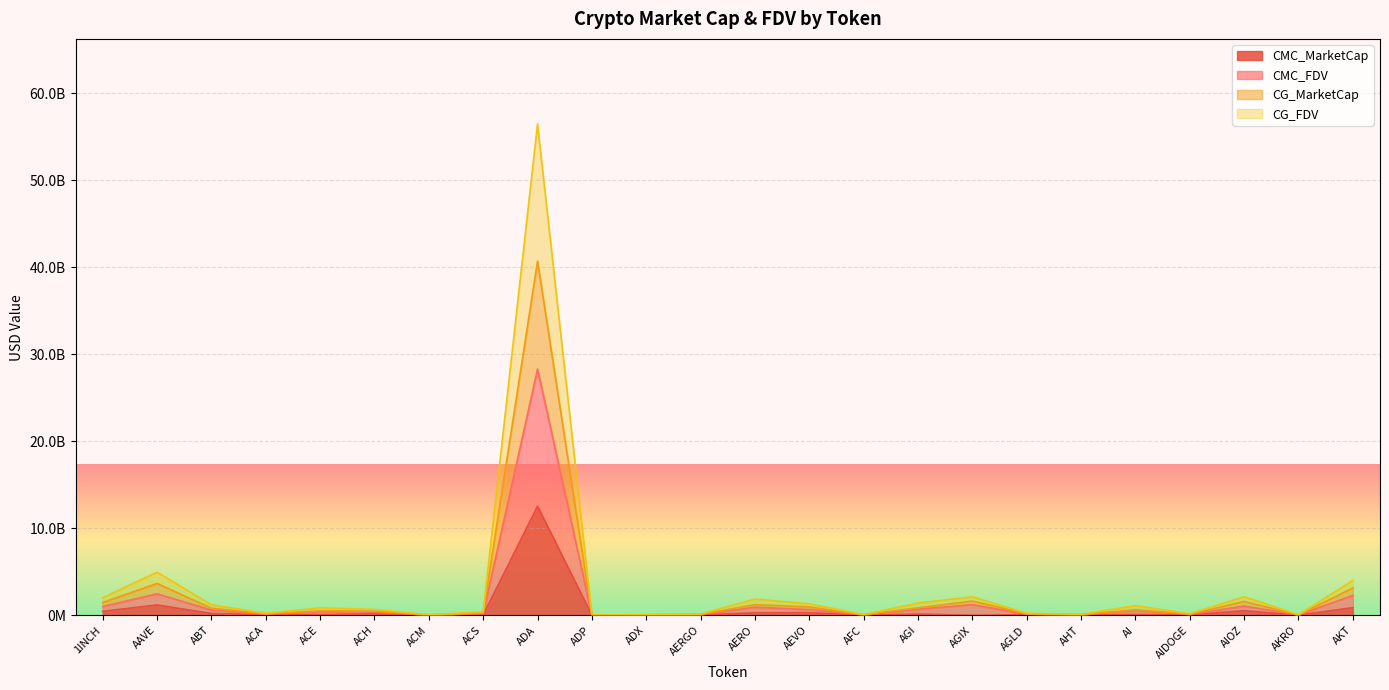

Reading left to right, list all the values displayed in this chart.

CMC_MarketCap: 1INCH=461412373	AAVE=1192058511	ABT=211047528	ACA=57104161	ACE=81094193	ACH=162731316	ACM=9266705	ACS=58874766	ADA=12531273765	ADP=5101945	ADX=19796971	AERGO=36373906	AERO=295055773	AEVO=303320919	AFC=9610365	AGI=143866948	AGIX=0	AGLD=60745880	AHT=20600764	AI=94603816	AIDOGE=43630869	AIOZ=534131091	AKRO=22923016	AKT=881644903
CMC_FDV: 1INCH=1013675766	AAVE=2474765070	ABT=609354229	ACA=118511007	ACE=434609715	ACH=369968964	ACM=39071725	ACS=204189918	ADA=28299377630	ADP=22046918	ADX=40412226	AERGO=77243463	AERO=937474768	AEVO=662846838	AFC=49093057	AGI=703193448	AGIX=1227089931	AGLD=121491760	AHT=62590043	AI=578201602	AIDOGE=91551866	AIOZ=1068262182	AKRO=48759279	AKT=2290515332
CG_MarketCap: 1INCH=1475641635	AAVE=3668336461	ABT=819948174	ACA=175653598	ACE=515816398	ACH=472655741	ACM=48342142	ACS=263010235	ADA=40697876191	ADP=27077787	ADX=60167824	AERGO=113242525	AERO=1231753123	AEVO=967507043	AFC=59194089	AGI=868280691	AGIX=1642813851	AGLD=182331818	AHT=83628683	AI=641100460	AIDOGE=138469689	AIOZ=1603091345	AKRO=49276612	AKT=3145229220
CG_FDV: 1INCH=2028567506	AAVE=4952670834	ABT=1217295241	ACA=237101770	ACE=868155511	ACH=680368512	ACM=78099462	ACS=408191021	ADA=56441584350	ADP=43786697	ADX=80739997	AERGO=153690909	AERO=1872480294	AEVO=1328612133	AFC=100068819	AGI=1417929272	AGIX=2130235217	AGLD=243171876	AHT=114492900	AI=1124937833	AIDOGE=185387513	AIOZ=2138519199	AKRO=75143262	AKT=4003992525